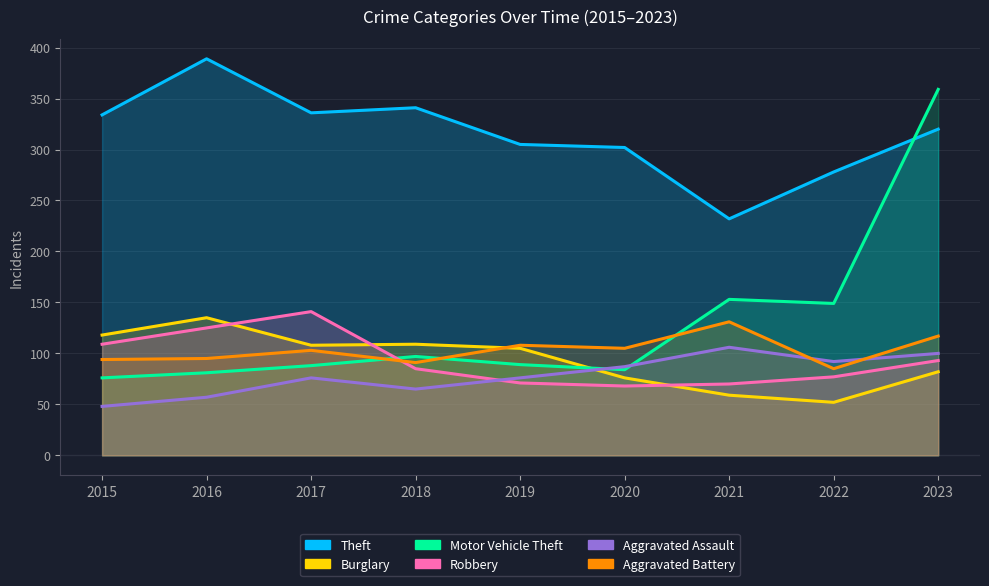

List the series in order of their peak value, highest first.

Theft, Motor Vehicle Theft, Robbery, Burglary, Aggravated Battery, Aggravated Assault